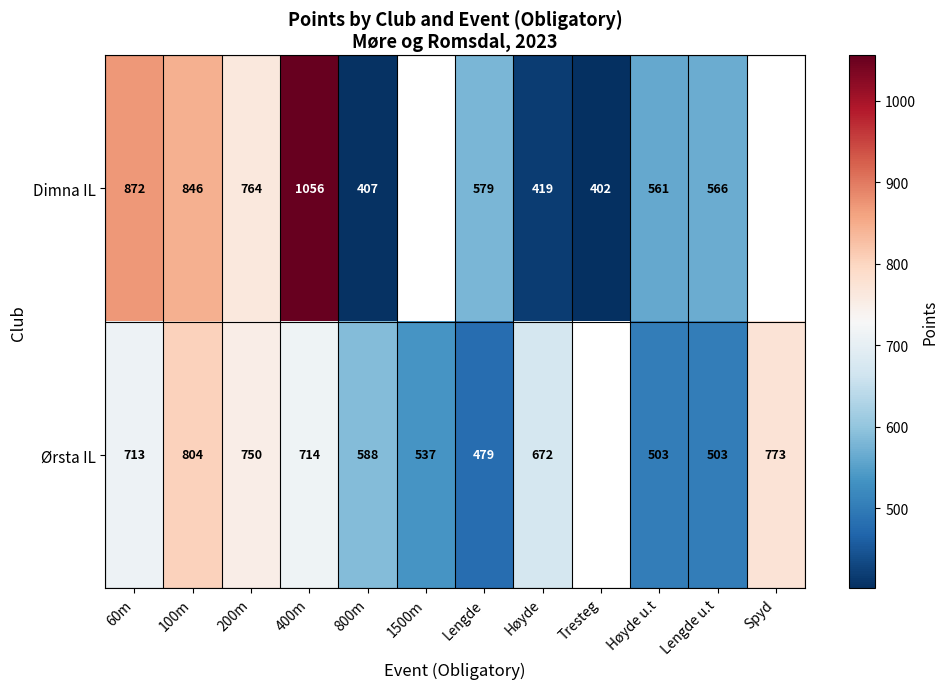

The value of Dimna IL at 200m is 764. True or false?

True